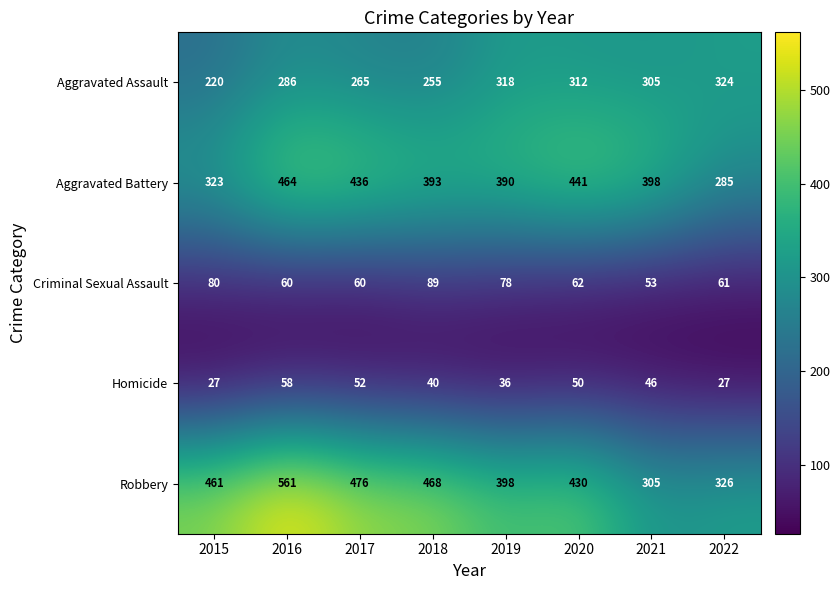

Which series has the largest total across all categories?

Robbery